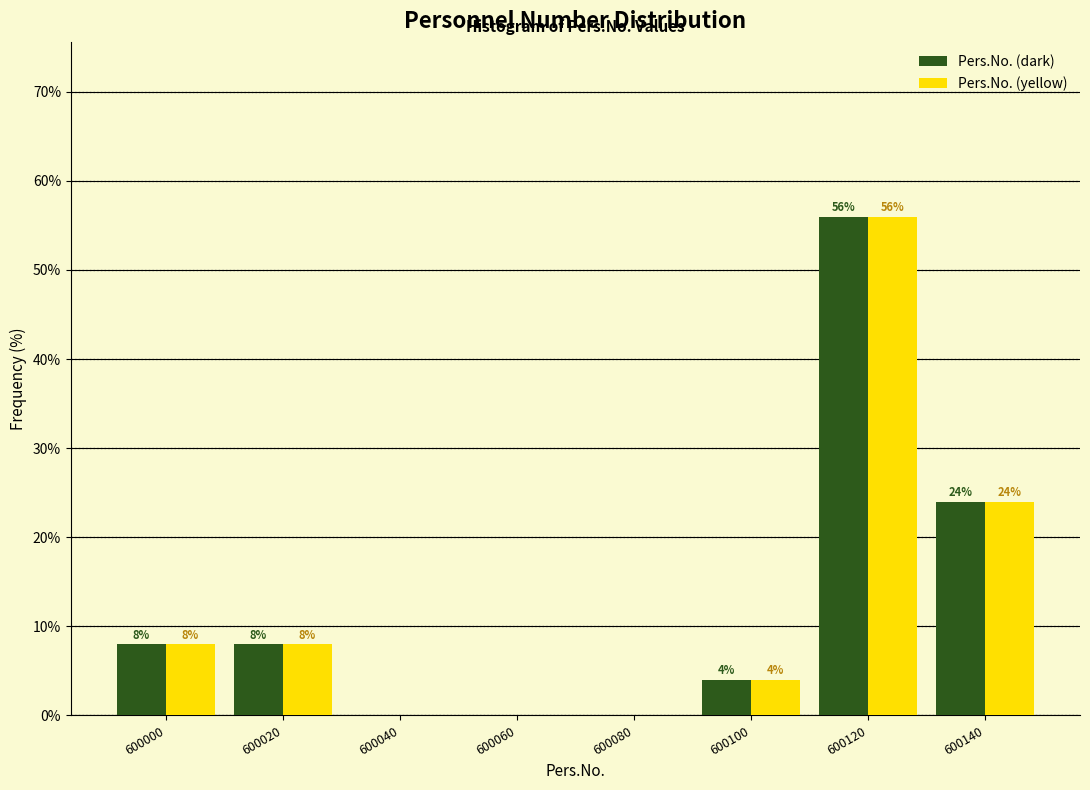

Reading right to left, extract all data points from this chart.

Pers.No. (dark): 600140=24.0	600120=56.0	600100=4.0	600080=0.0	600060=0.0	600040=0.0	600020=8.0	600000=8.0
Pers.No. (yellow): 600140=24.0	600120=56.0	600100=4.0	600080=0.0	600060=0.0	600040=0.0	600020=8.0	600000=8.0